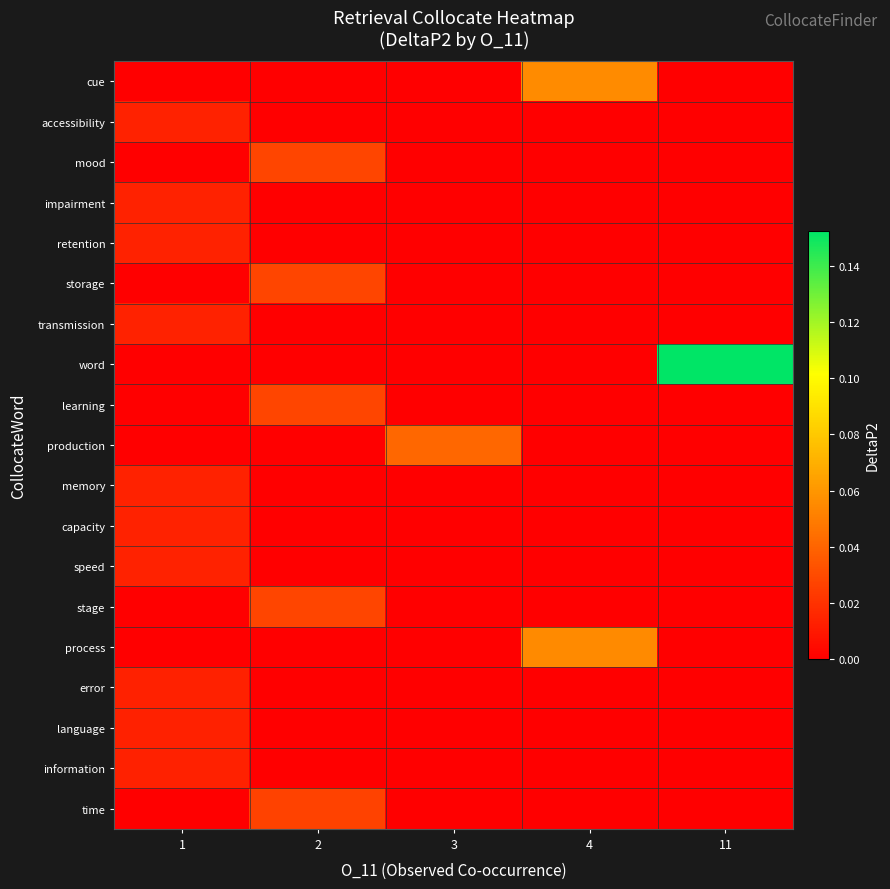

At how many categories does at least one series exceed 0?

5